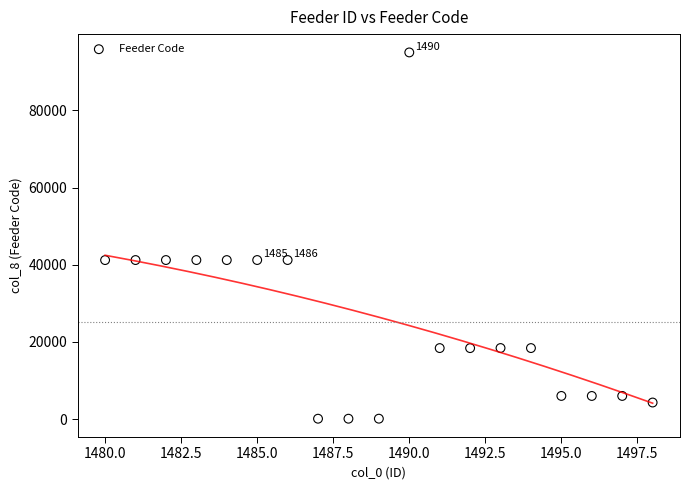

What is the range of Y values (max minus min)?

94902